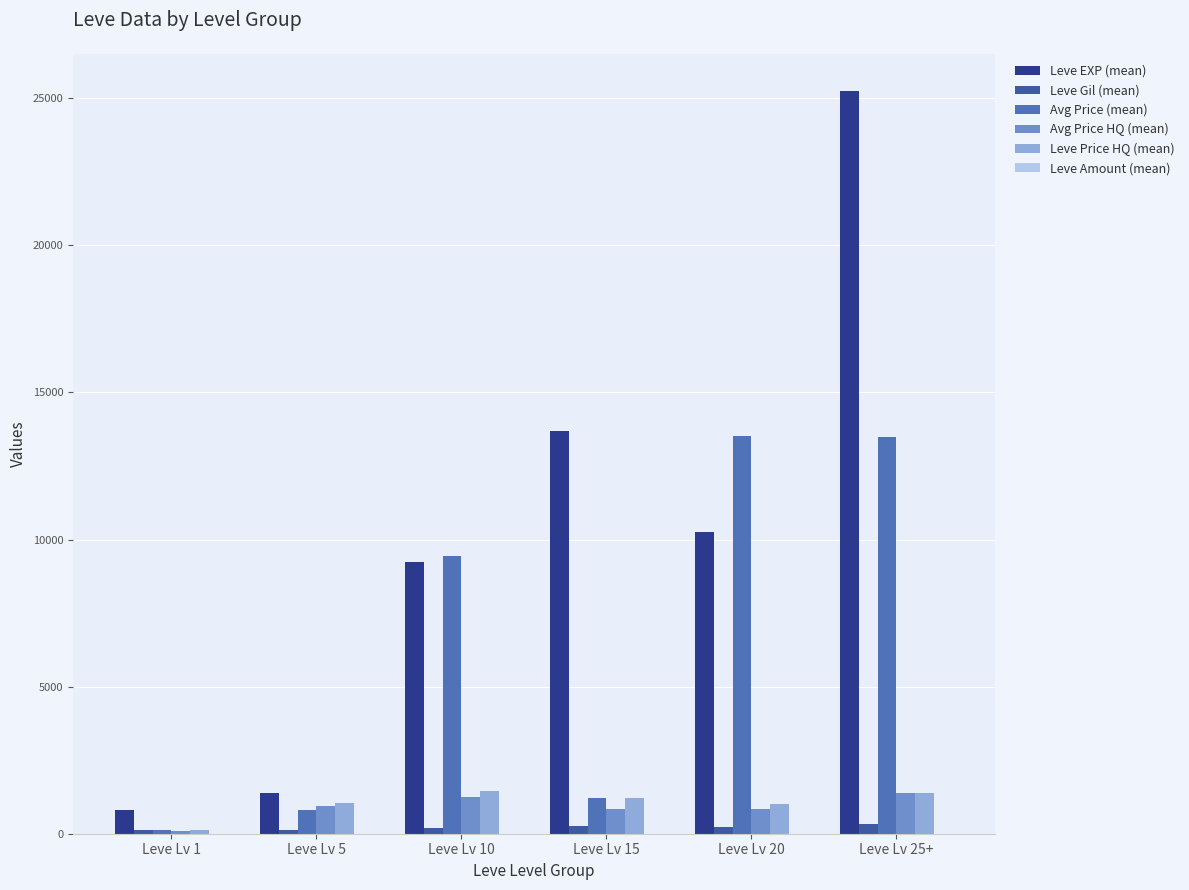

Count the Leve Gil (mean) values in the range 138 to 271.

4